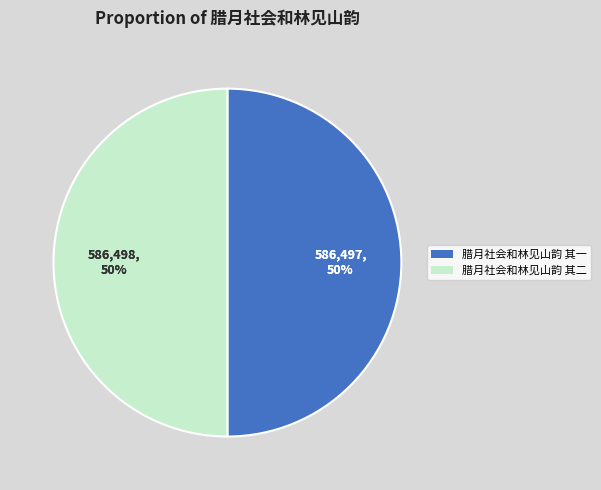

What is the largest slice in the pie chart?

腊月社会和林见山韵 其二